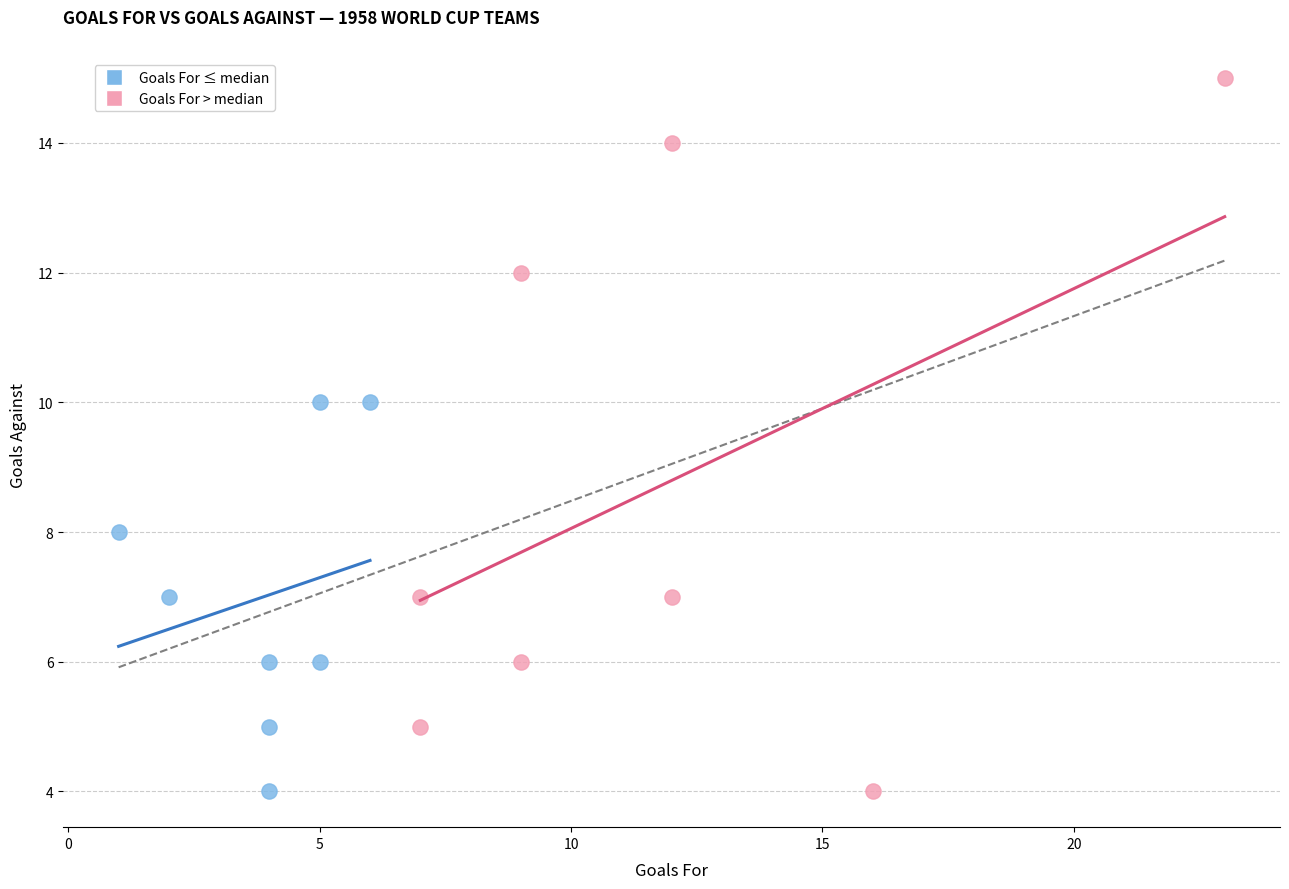

Which series has the widest spread of Y values?

Goals For > median